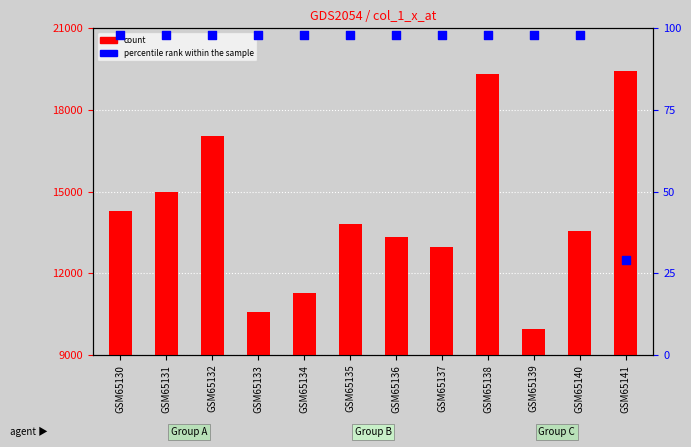

What are all the series names shown in the legend?

count, percentile rank within the sample